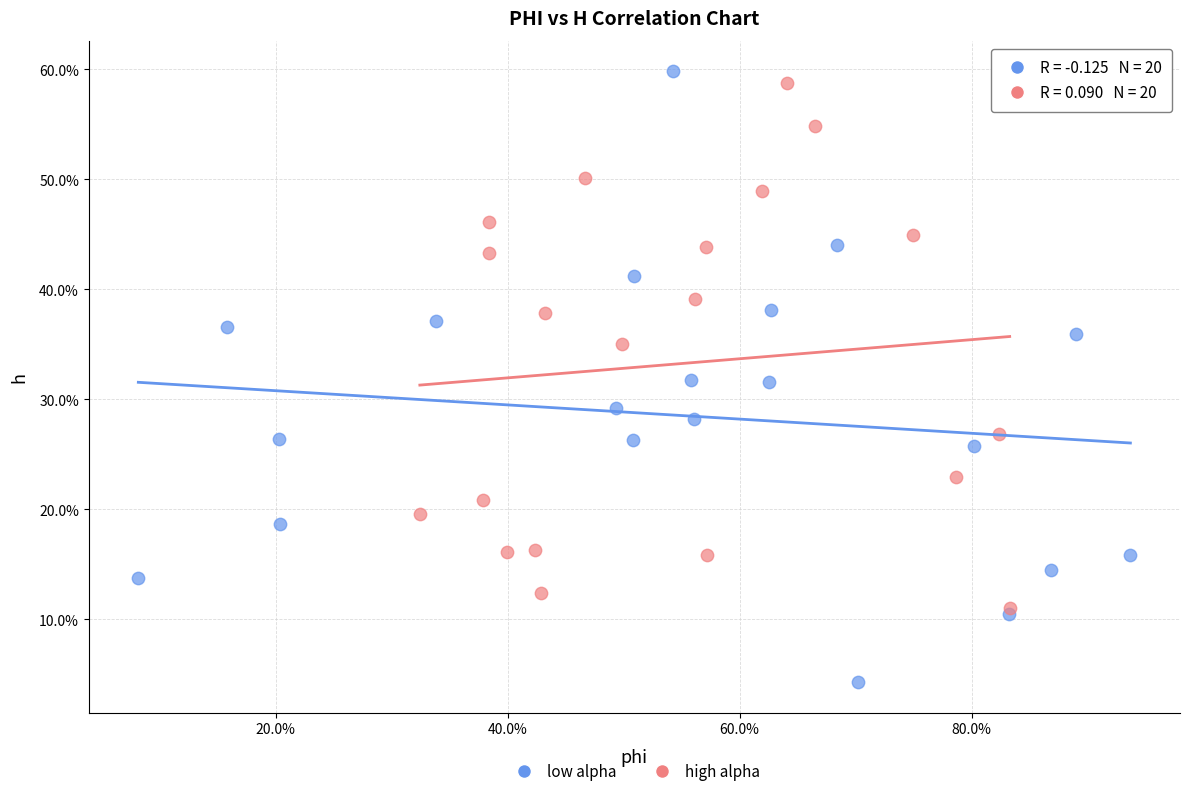

Which series has the widest spread of Y values?

low alpha